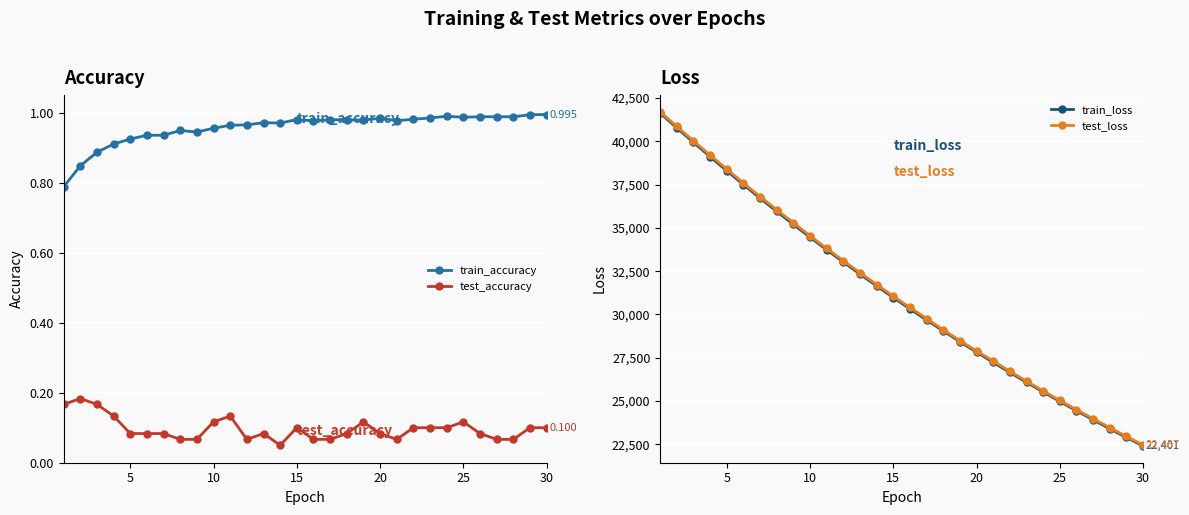

True or false: train_accuracy has more than 1 points higher than both neighbors.

True